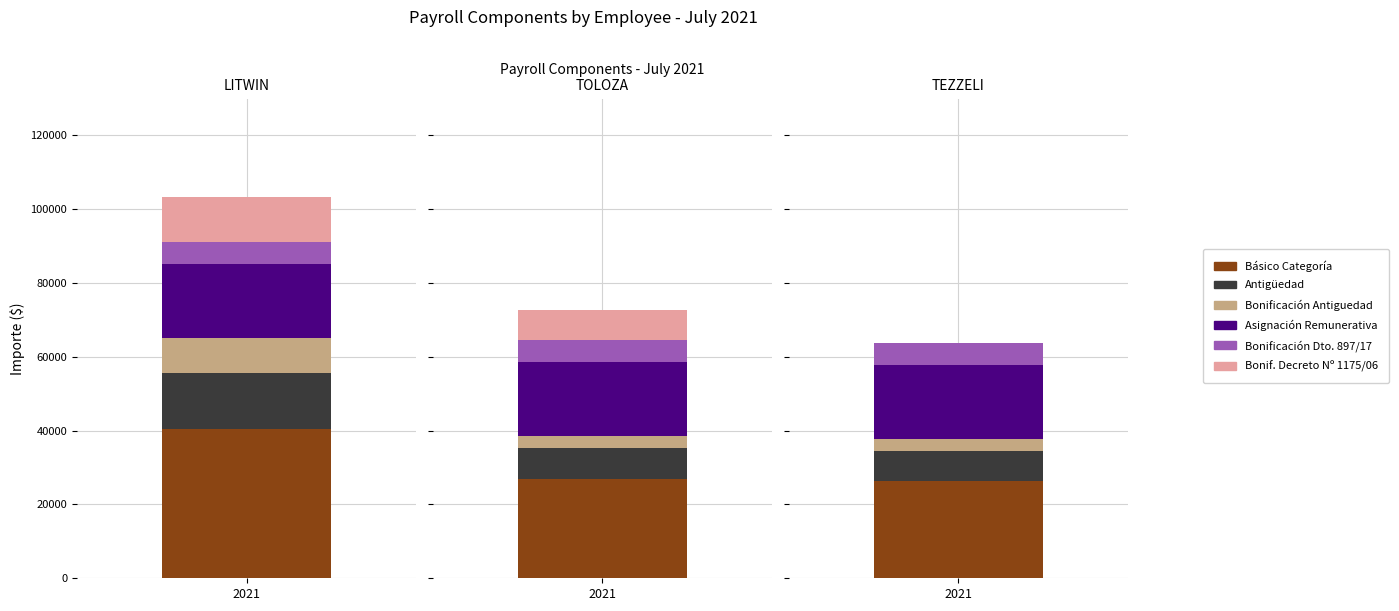

Between LITWIN and TOLOZA, which series saw the biggest shift?

Básico Categoría